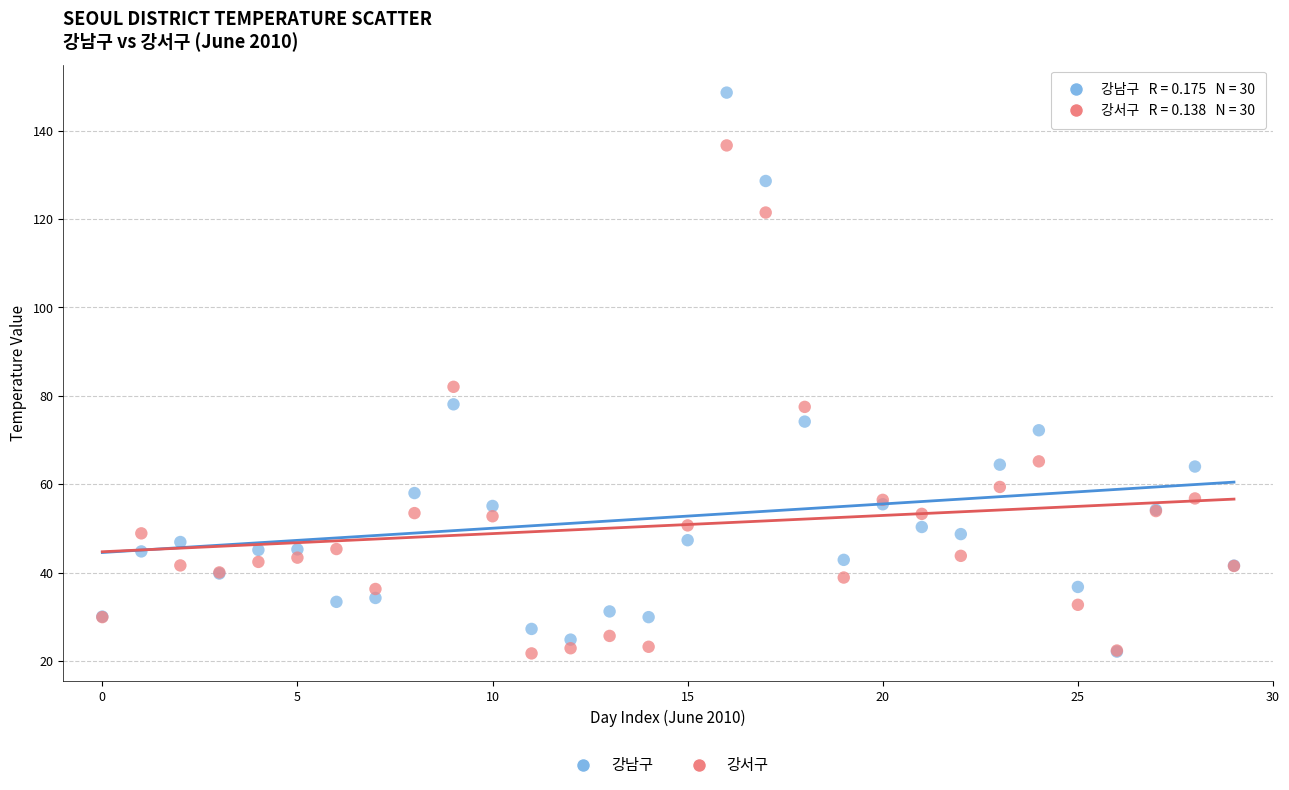

Across all series, what Y value is closest to 85?

82.0